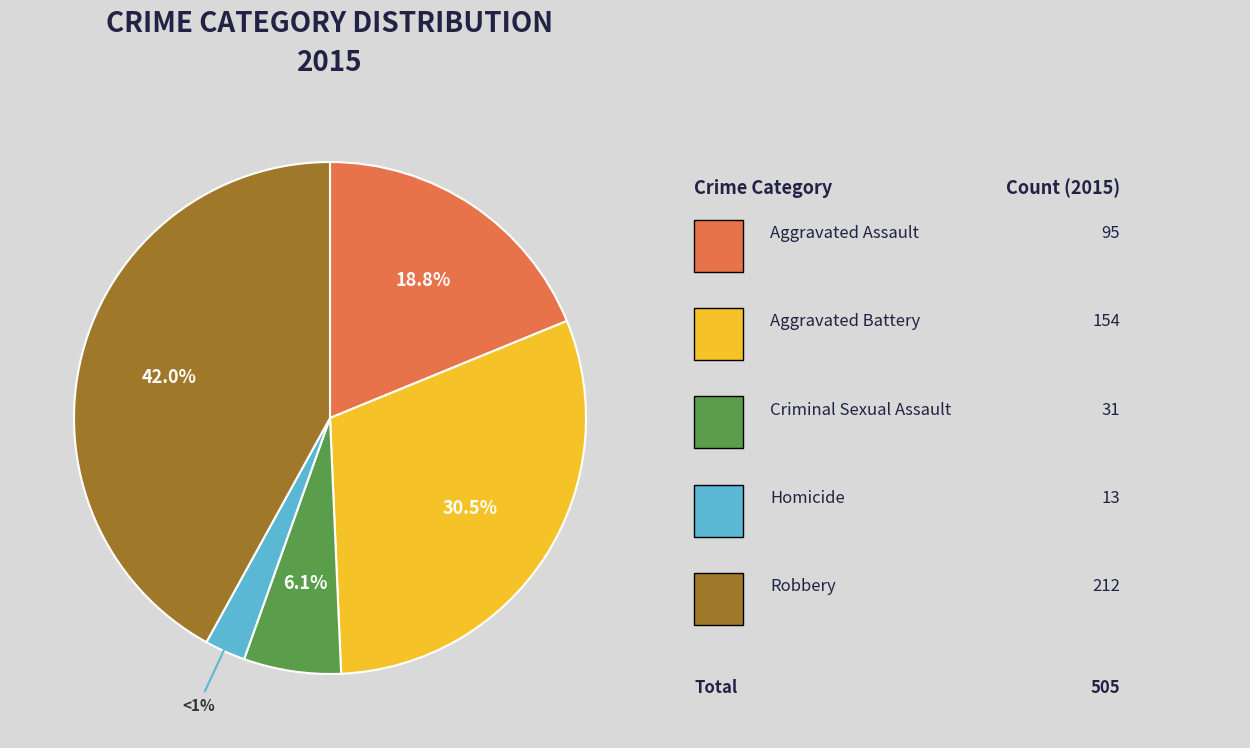

What percentage is the Aggravated Assault slice, to the nearest percent?

19%